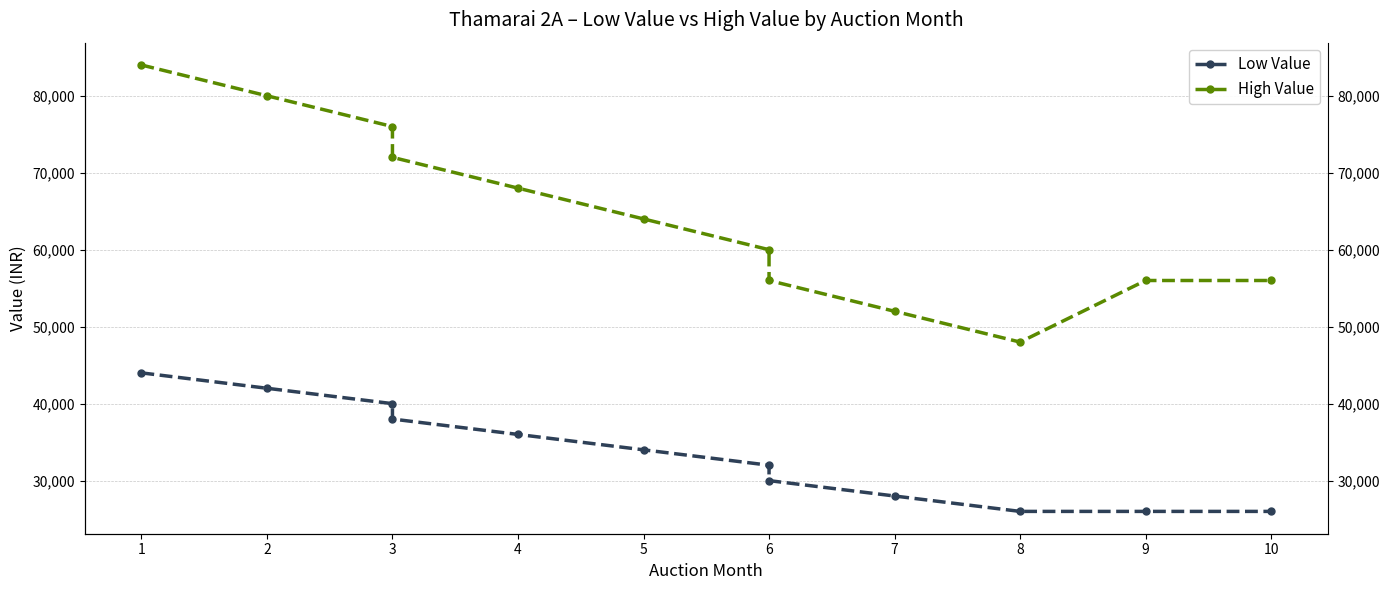

True or false: Low Value has a value of 16813 at 10.

False